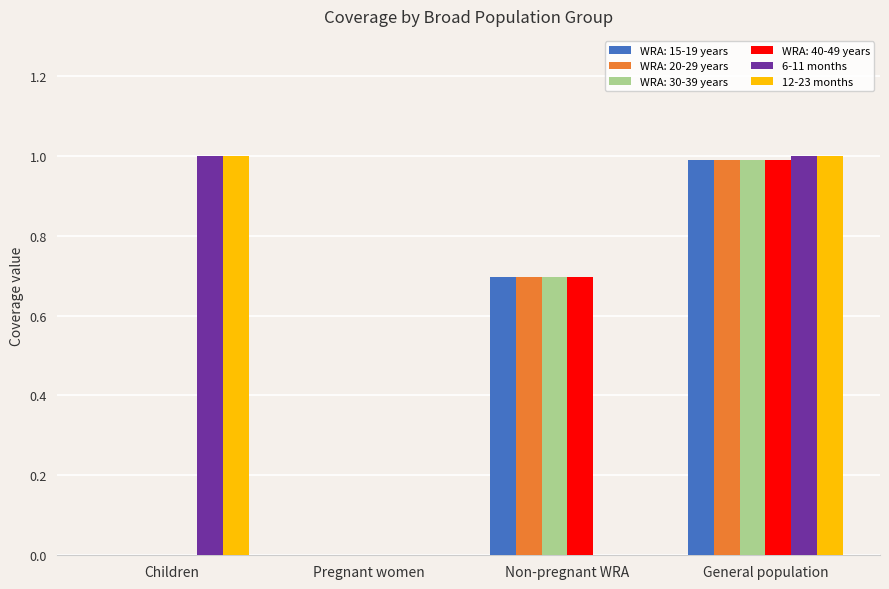

The value of 6-11 months at General population is 0.4. True or false?

False